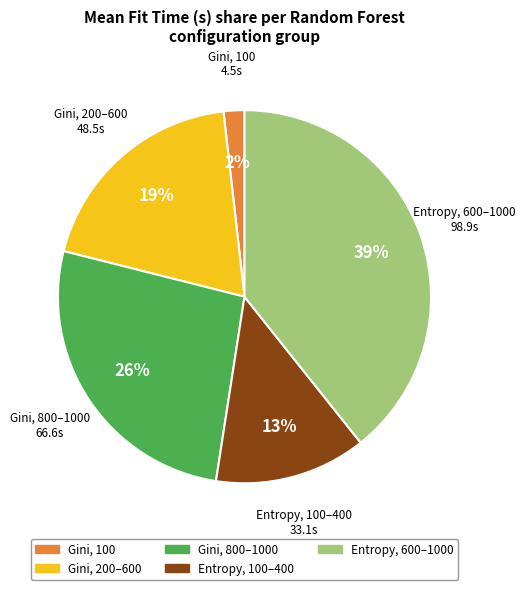

Does any single category account for the majority?

No